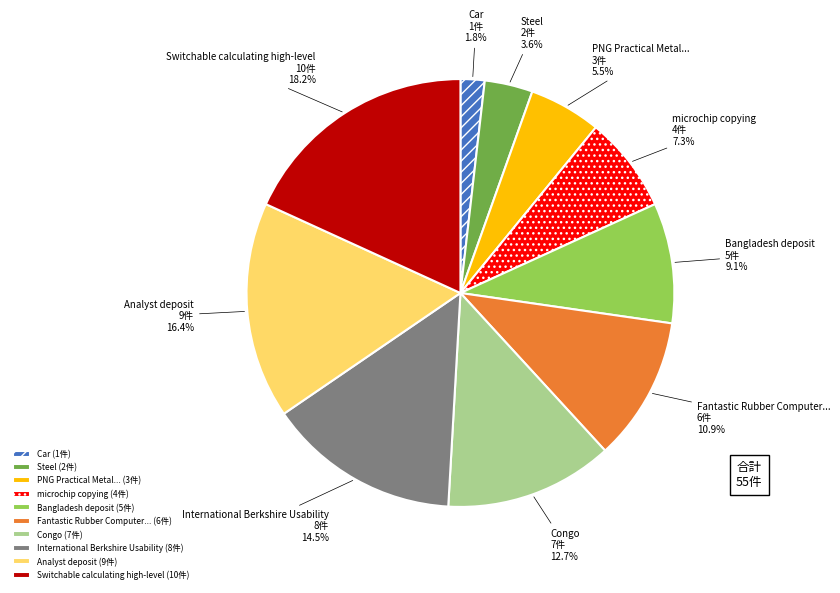

To the nearest percent, what portion does Switchable calculating high-level represent?

18%